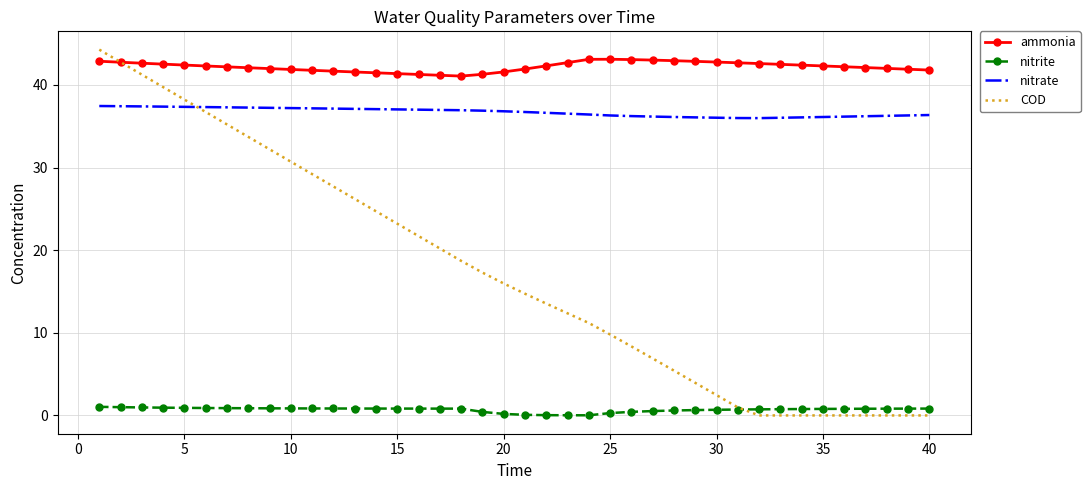

Which series has the largest range (max minus min)?

COD